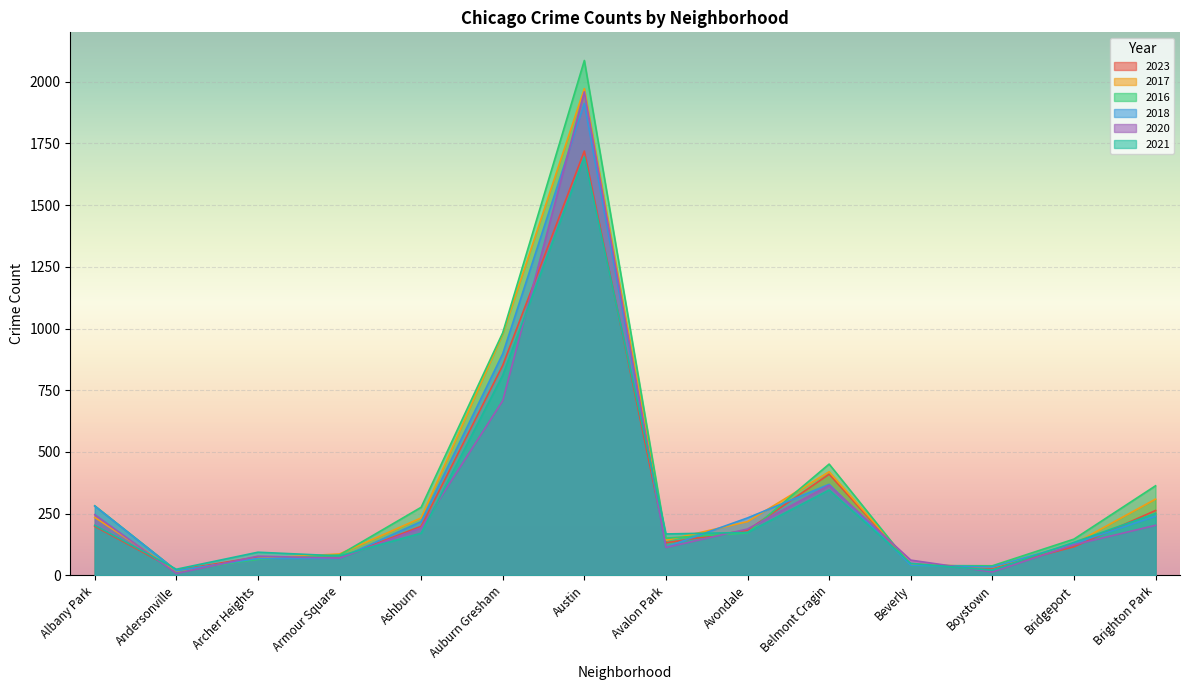

Which category has the lowest value in the 2016 series?

Andersonville